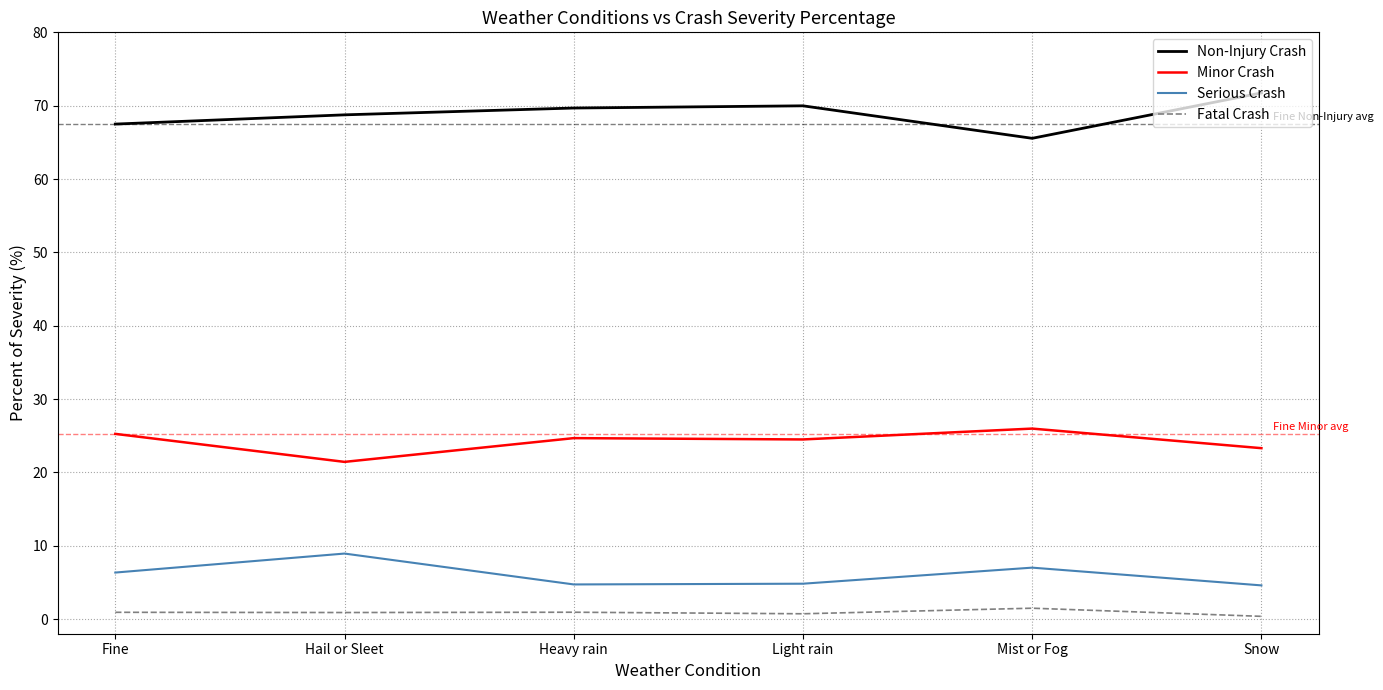

What is the difference between the maximum and minimum values in the Non-Injury Crash series?

6.2